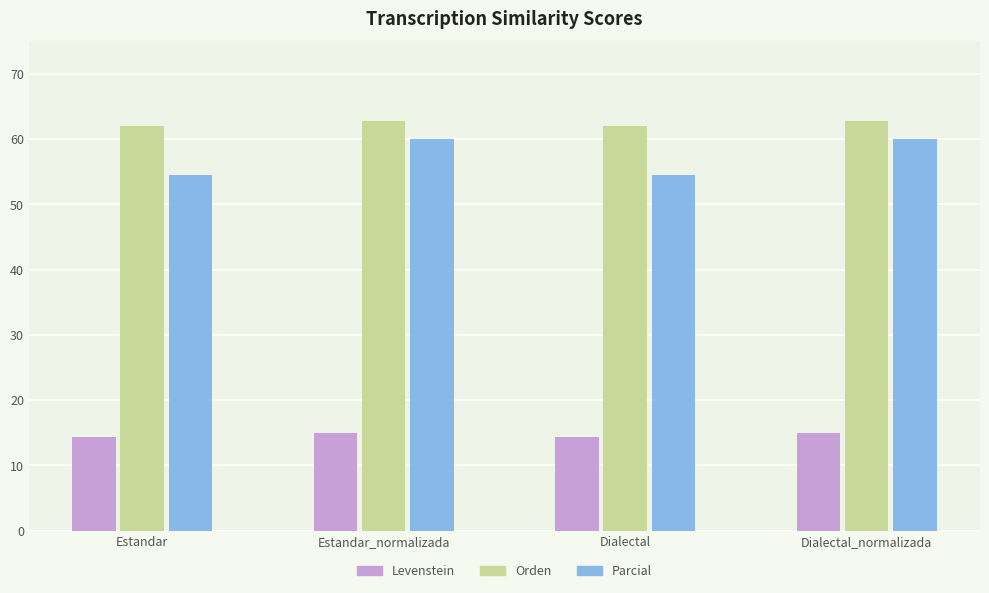

The value of Orden at Dialectal_normalizada is 101.7. True or false?

False